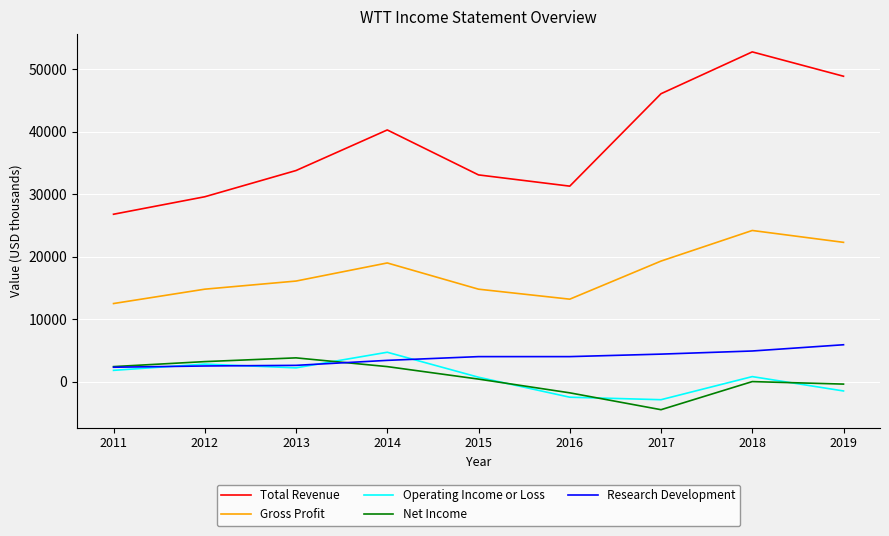

Which series has the widest spread of values?

Total Revenue